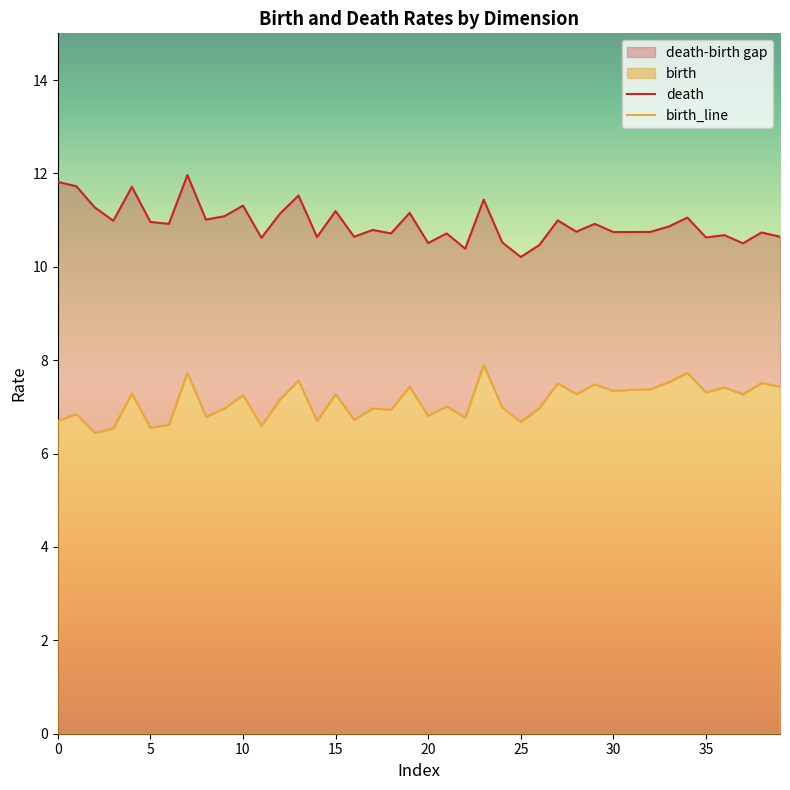

What is the total value across all series at 1?

18.5